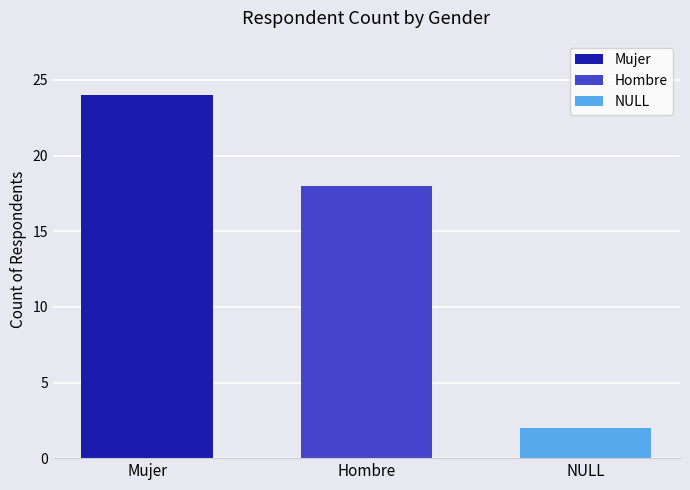

How many bars are there in total?

3